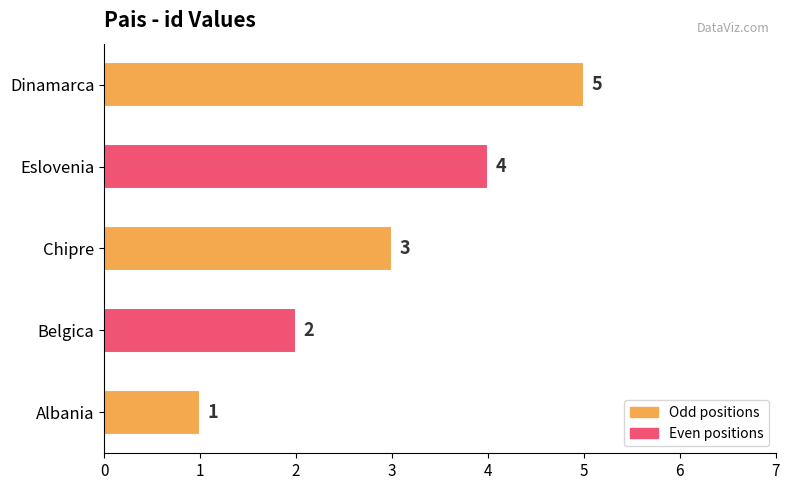

The value at Dinamarca is 7. True or false?

False